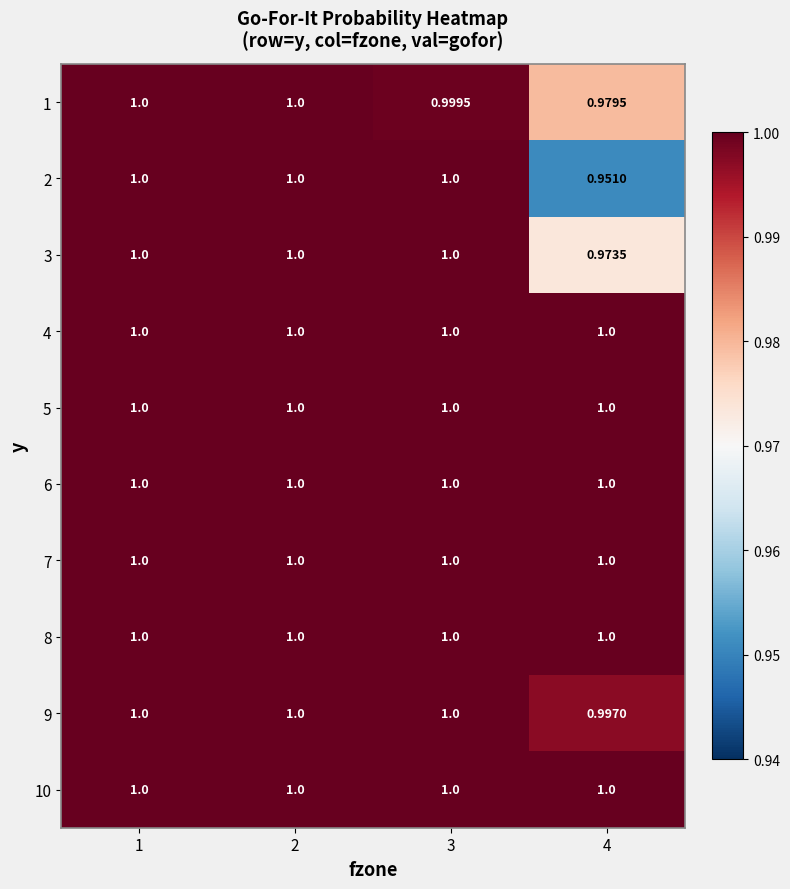

Rank the series by their maximum value, from lowest to highest.

1, 2, 3, 4, 5, 6, 7, 8, 9, 10